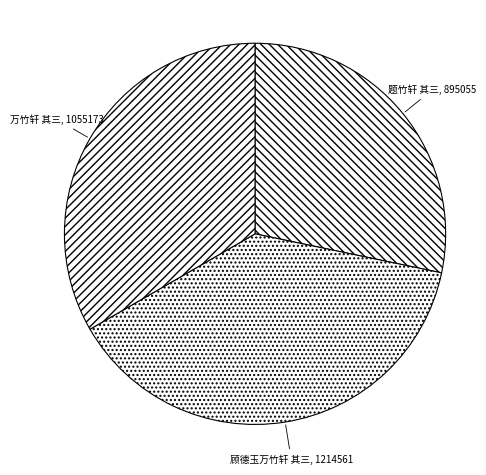

Approximately how many times larger is the value at 顾德玉万竹轩 其三 compared to 题竹轩 其三?

1.4